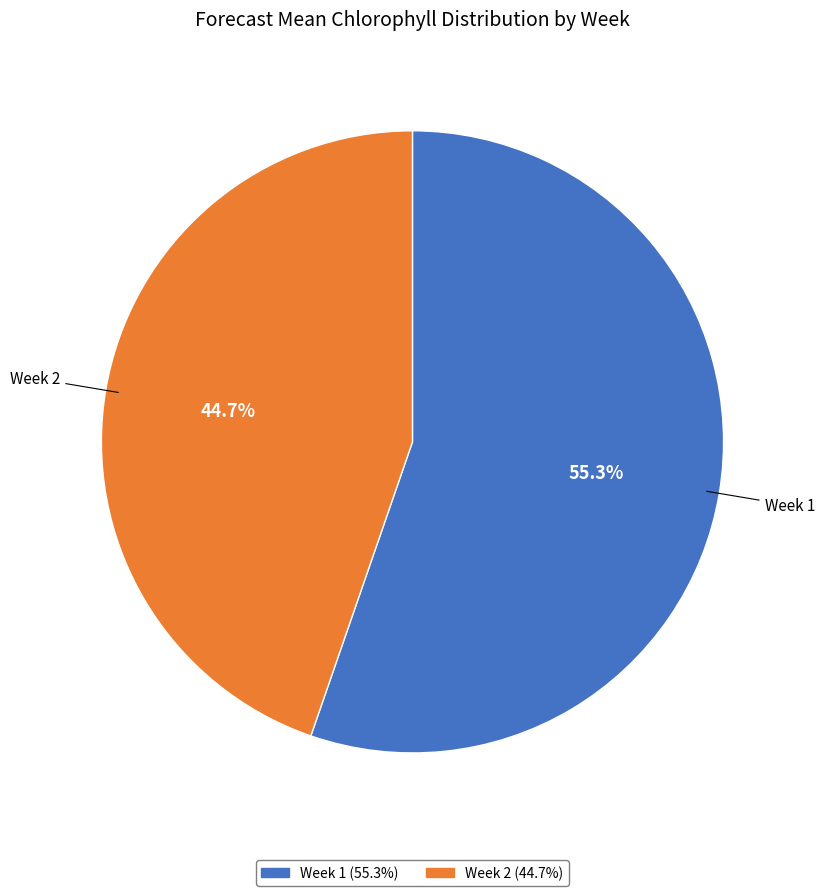

How many segments does this pie chart have?

2